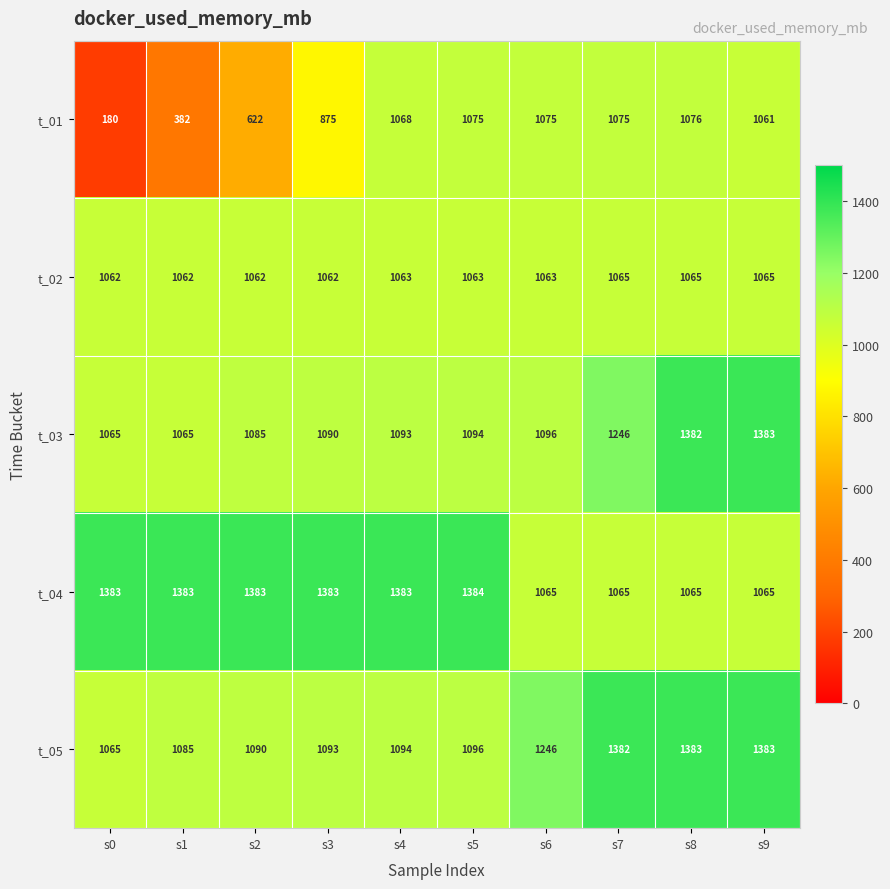

Rank the series at s1 from lowest to highest value.

t_01, t_02, t_03, t_05, t_04